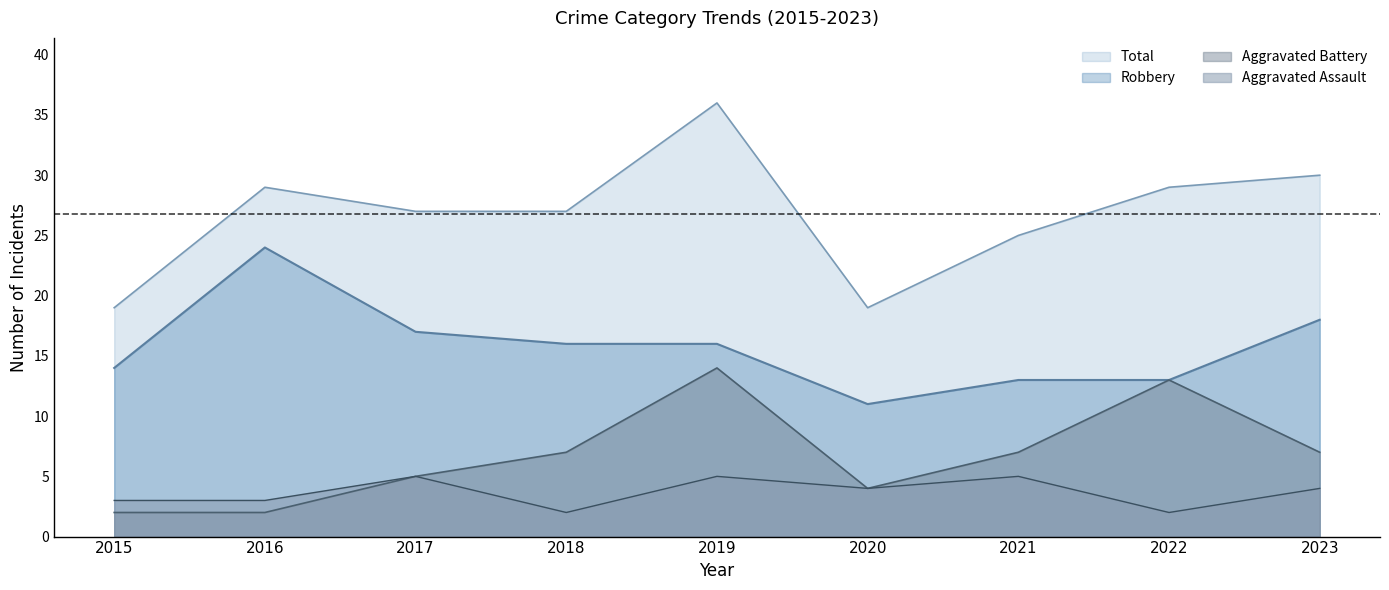

True or false: Robbery has a value of 29 at 2018.

False